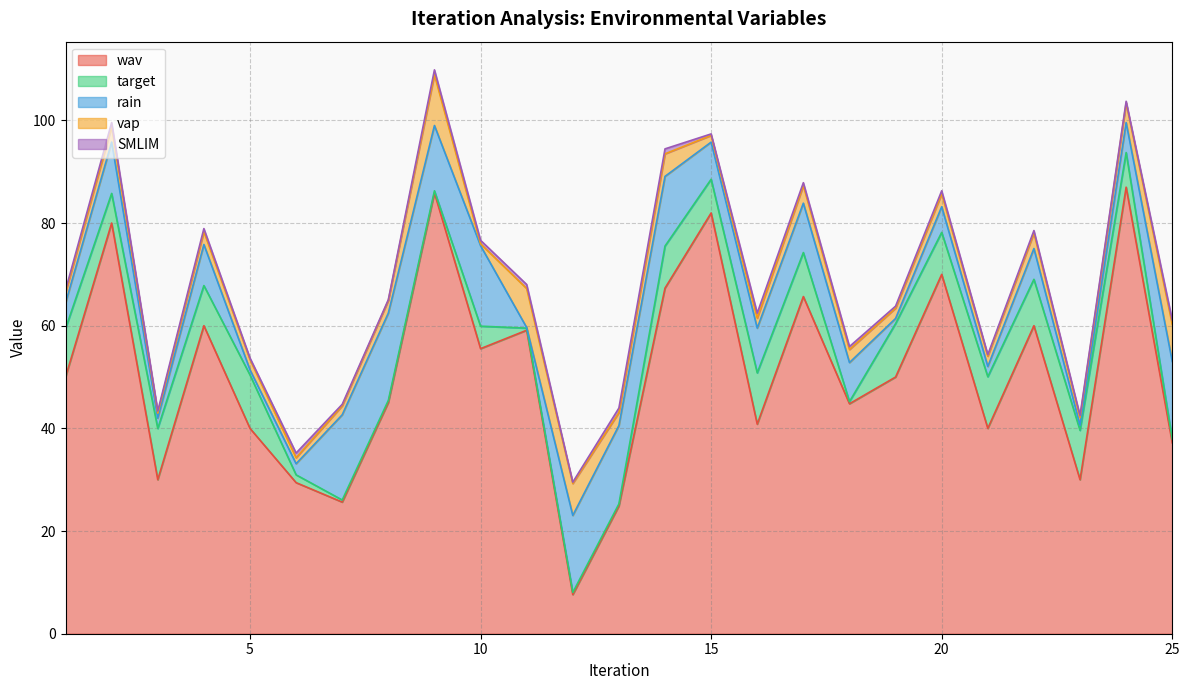

What is the value of the wav point at the 12th from the left?

7.6